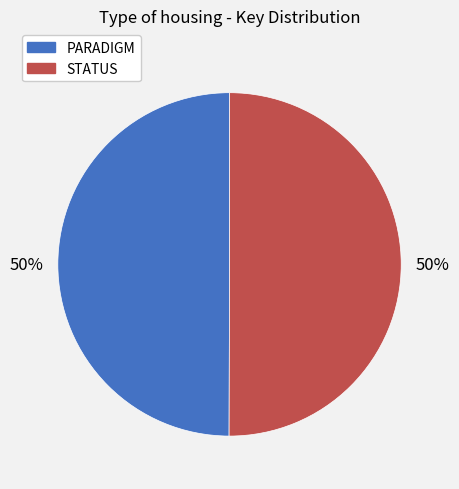

What percentage is the PARADIGM slice, to the nearest percent?

50%